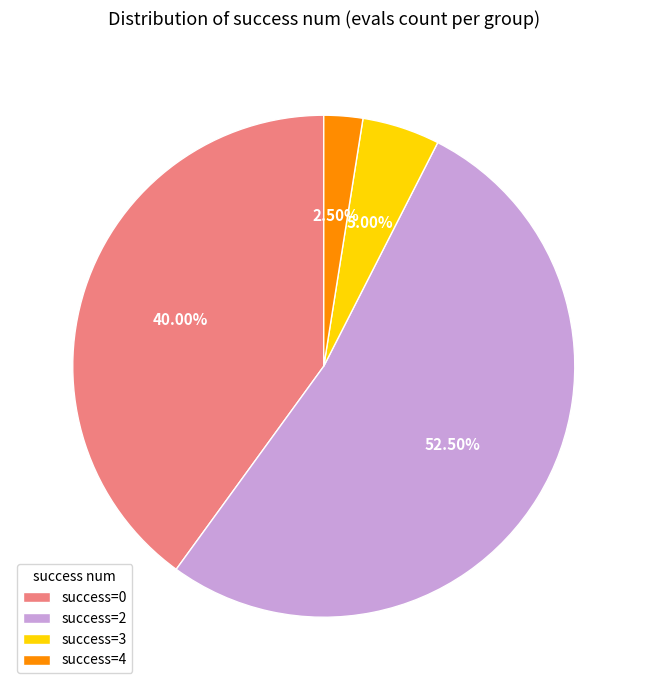

Which slice is the smallest?

success=4